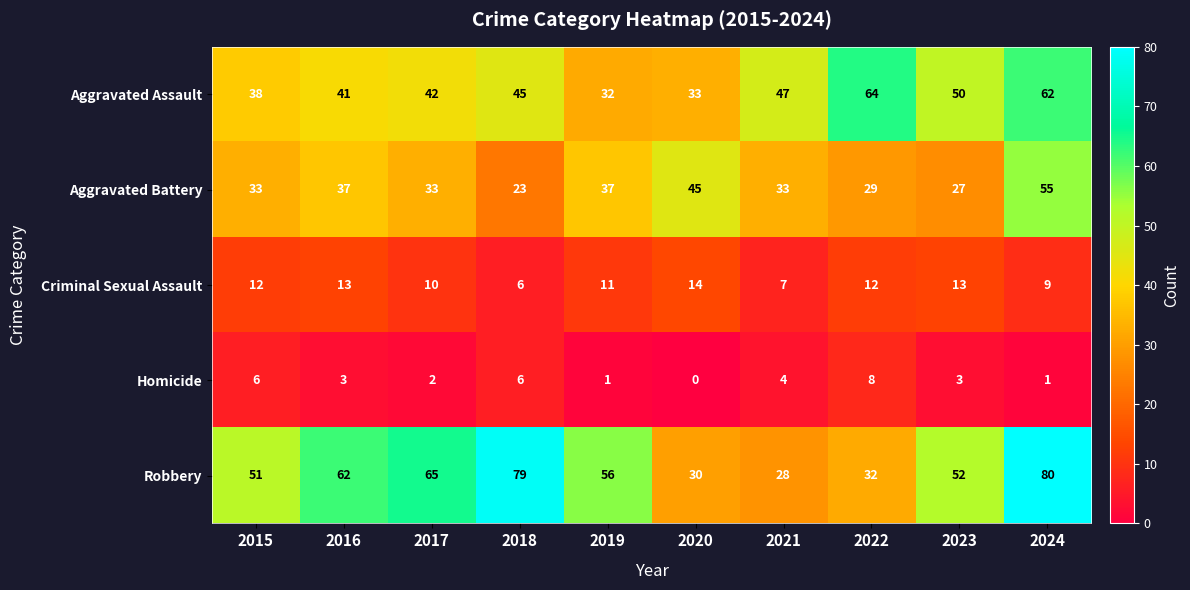

The value of Criminal Sexual Assault at 2021 is 10. True or false?

False